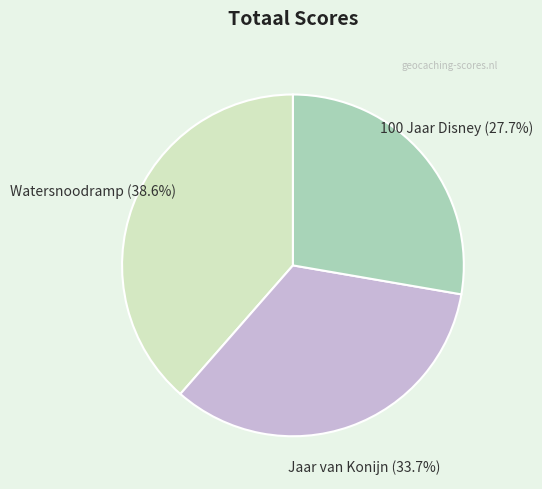

True or false: Watersnoodramp accounts for 39% of the total.

True